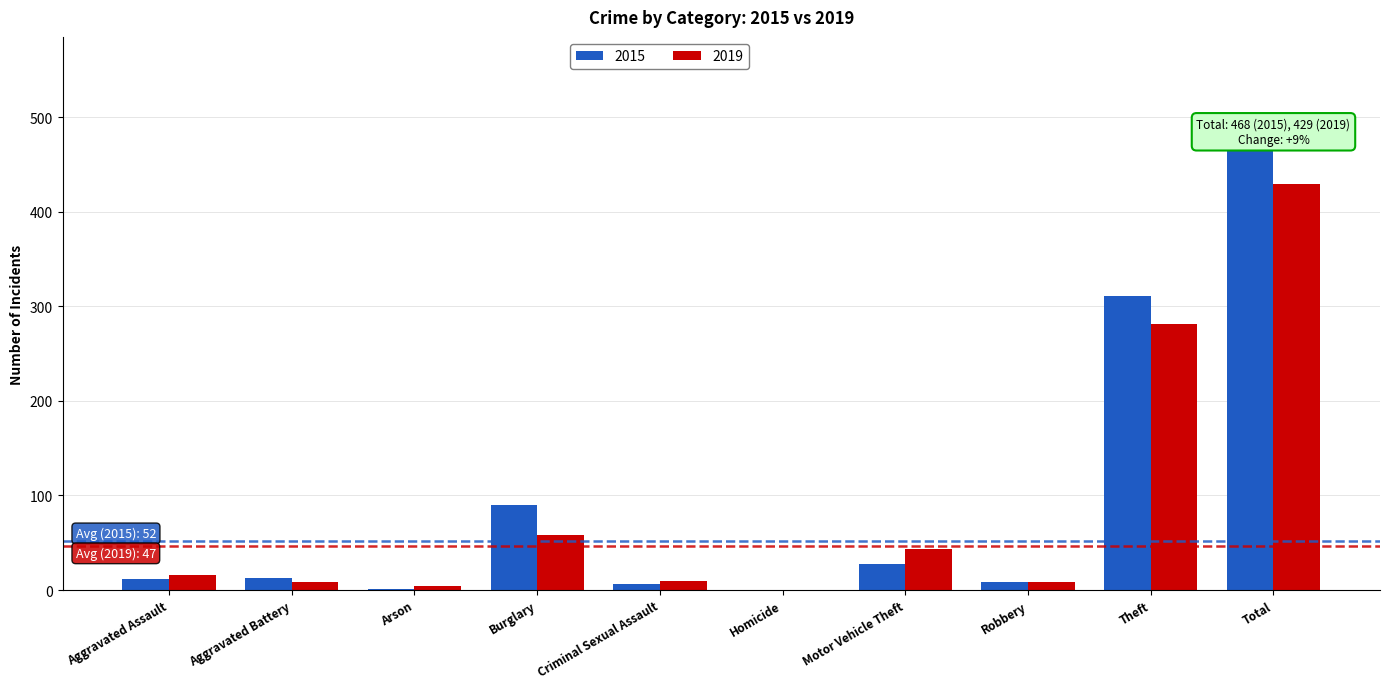

Are the bars grouped side by side (vs. stacked)?

Yes